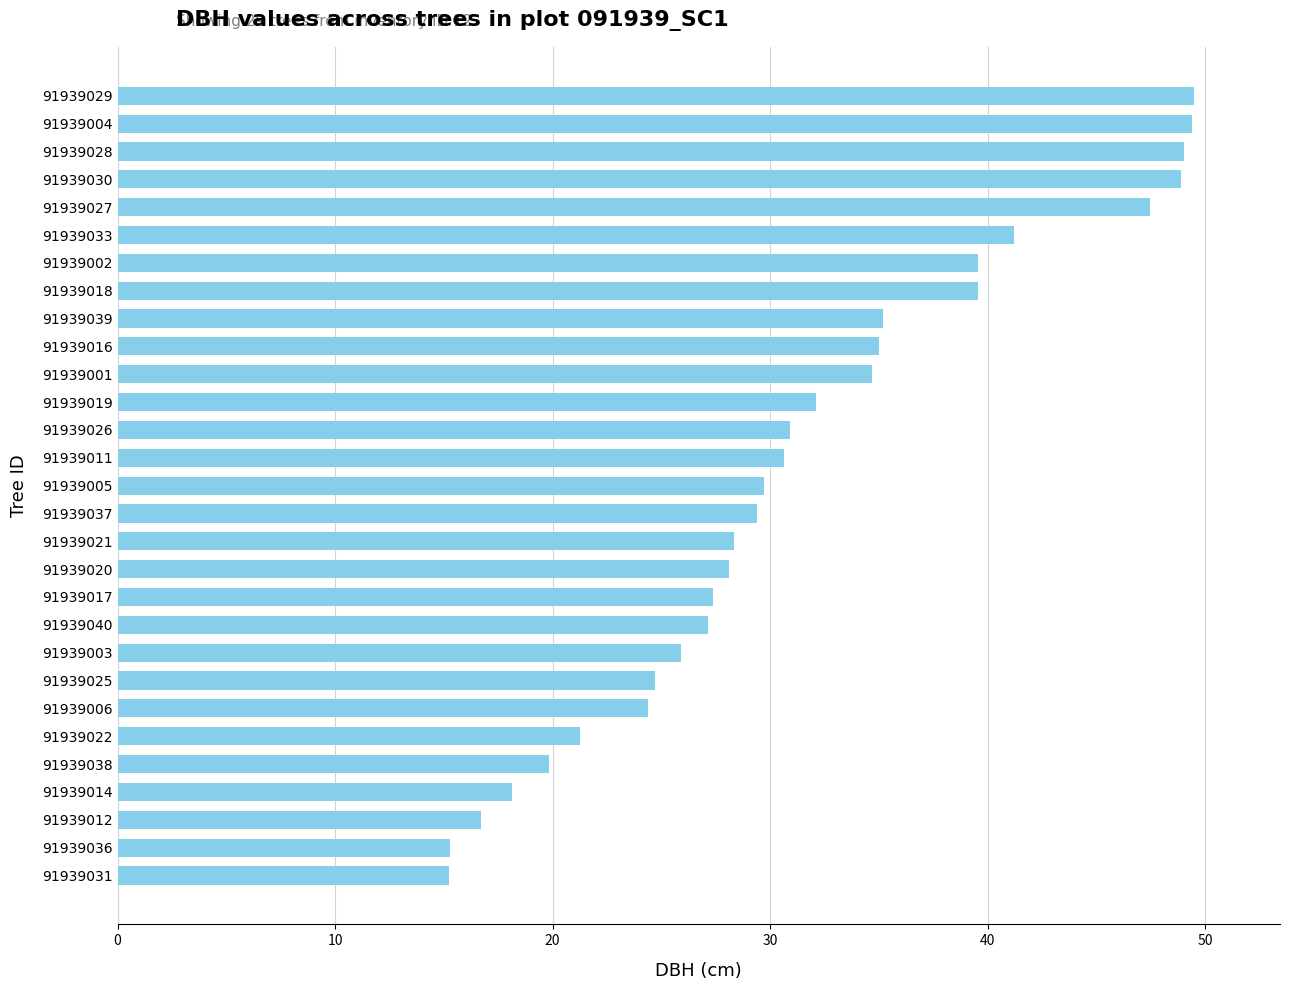

What is the maximum value shown in the chart?

49.5